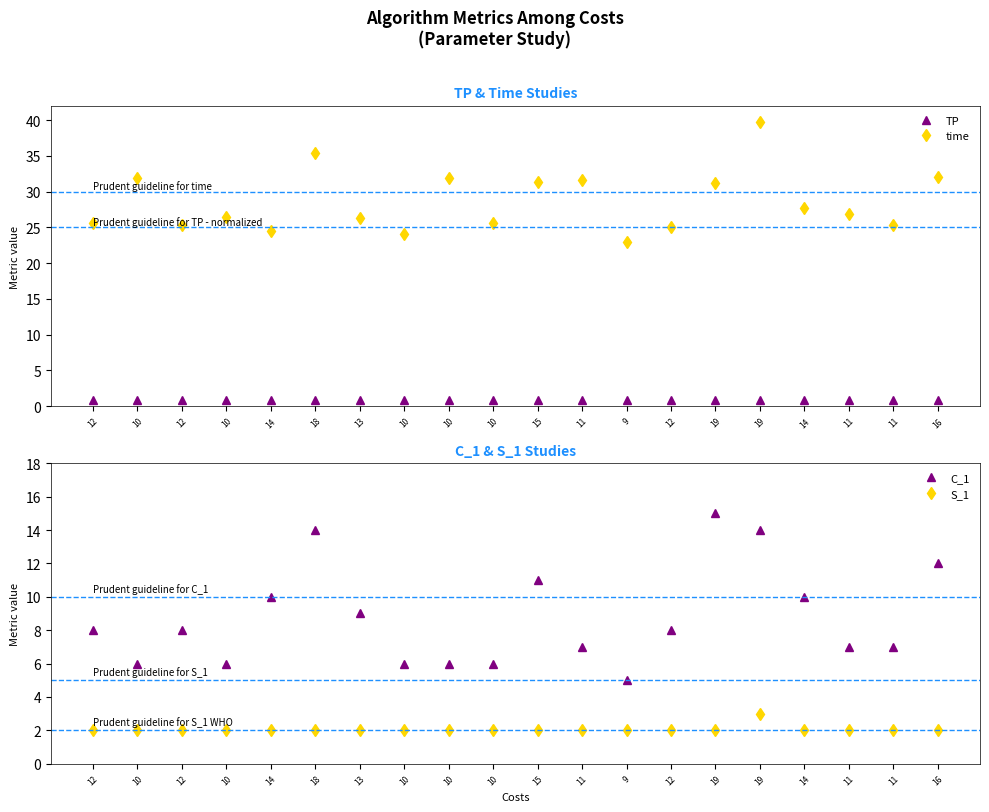

Reading left to right, list all the values displayed in this chart.

TP: 0.9	0.9	0.9	0.9	0.9	0.9	0.9	0.9	0.9	0.9	0.9	0.9	0.9	0.9	0.9	0.9	0.9	0.9	0.9	0.9
time: 25.6	31.9	25.3	26.5	24.5	35.5	26.3	24.1	32.0	25.6	31.3	31.6	23.0	25.1	31.2	39.8	27.7	26.8	25.3	32.0
C_1: 8.0	6.0	8.0	6.0	10.0	14.0	9.0	6.0	6.0	6.0	11.0	7.0	5.0	8.0	15.0	14.0	10.0	7.0	7.0	12.0
S_1: 2.0	2.0	2.0	2.0	2.0	2.0	2.0	2.0	2.0	2.0	2.0	2.0	2.0	2.0	2.0	3.0	2.0	2.0	2.0	2.0